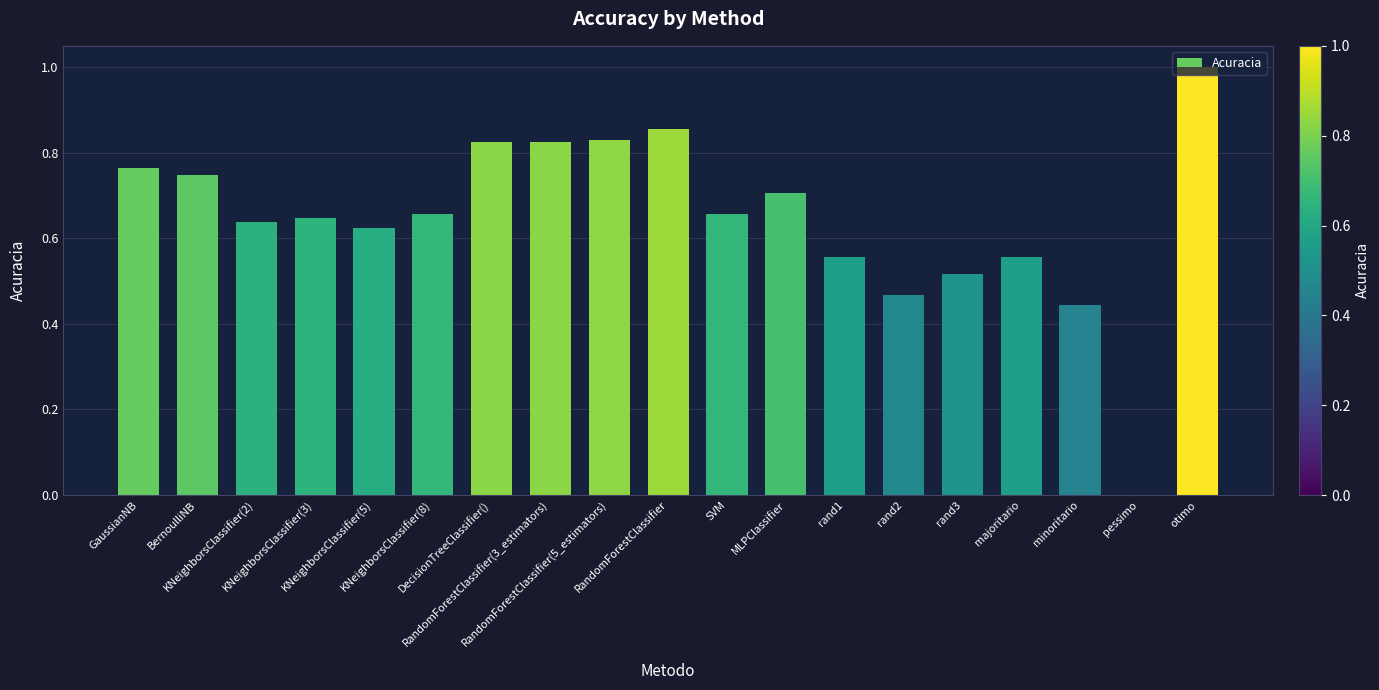

Are the bars horizontal?

No